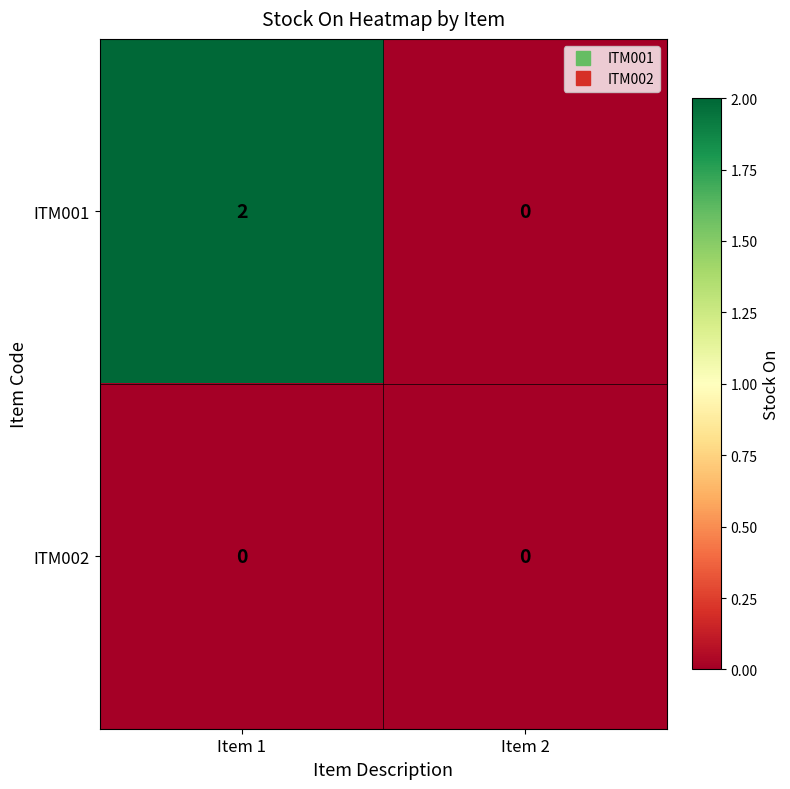

Which series has the largest total across all categories?

ITM001